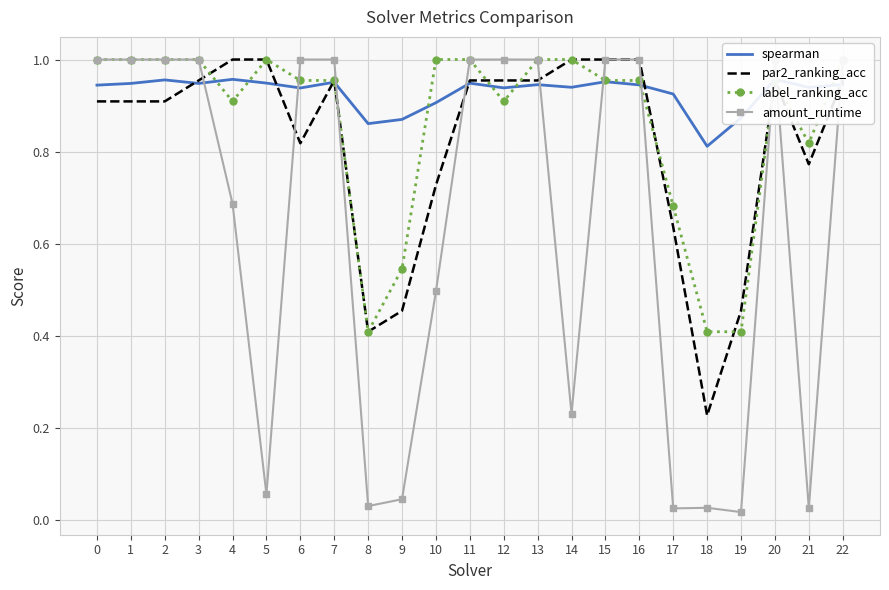

How many interior local valleys does the label_ranking_acc series have?

4